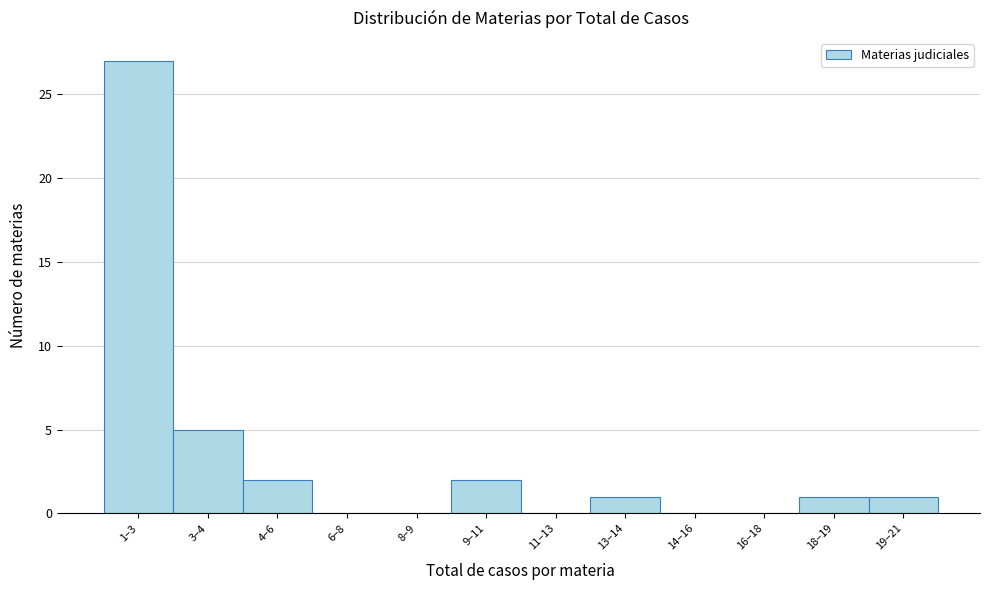

Reading right to left, extract all data points from this chart.

19–21=1	18–19=1	16–18=0	14–16=0	13–14=1	11–13=0	9–11=2	8–9=0	6–8=0	4–6=2	3–4=5	1–3=27